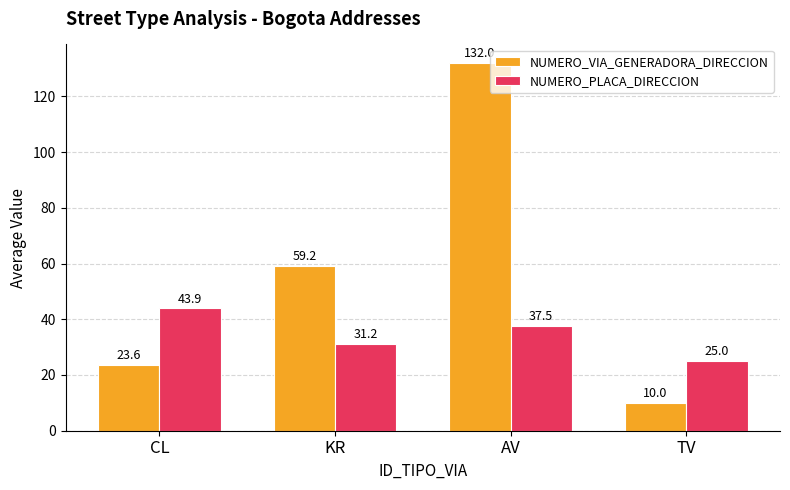

Is the value of NUMERO_VIA_GENERADORA_DIRECCION at CL greater than the value of NUMERO_PLACA_DIRECCION at KR?

No